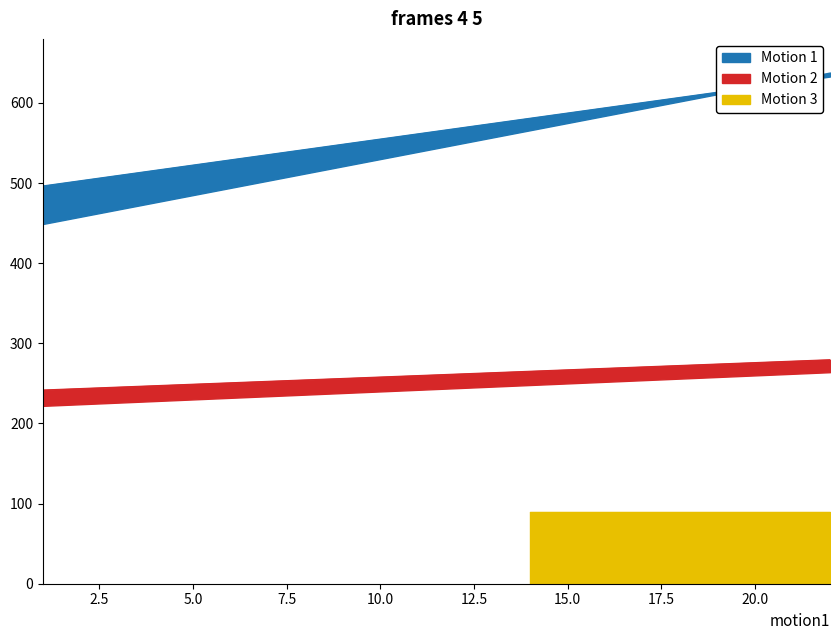

What is the difference between the maximum and second lowest values in the Motion 3 series?

36.0